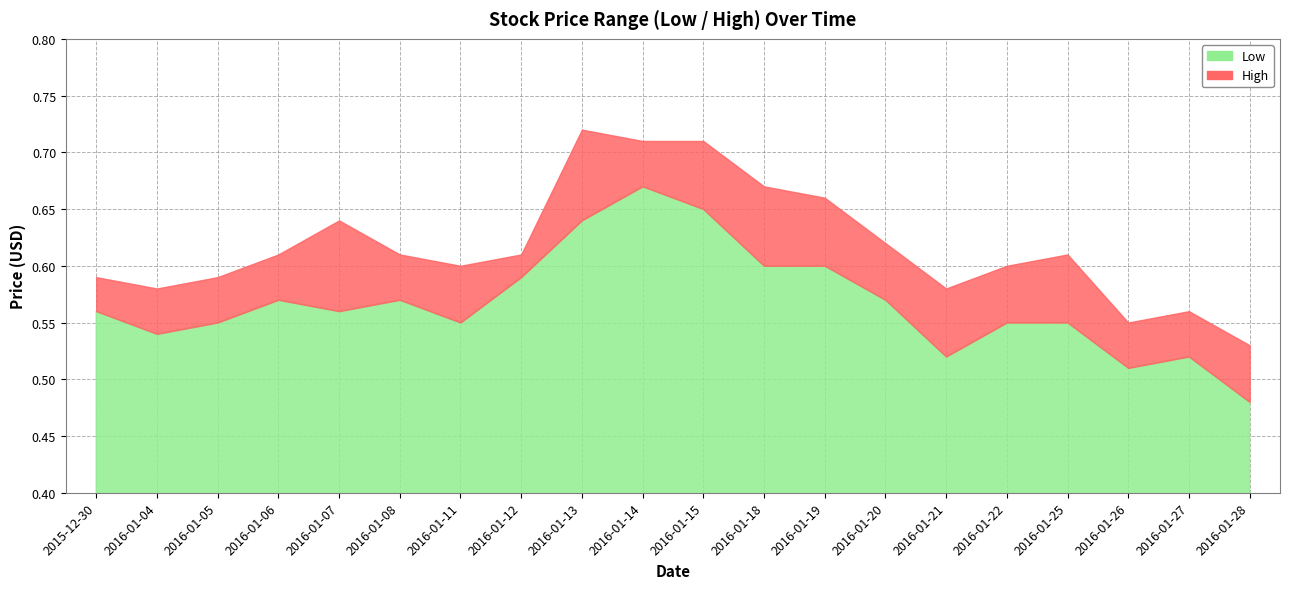

At 2016-01-20, list the series in order from largest to smallest.

High, Low